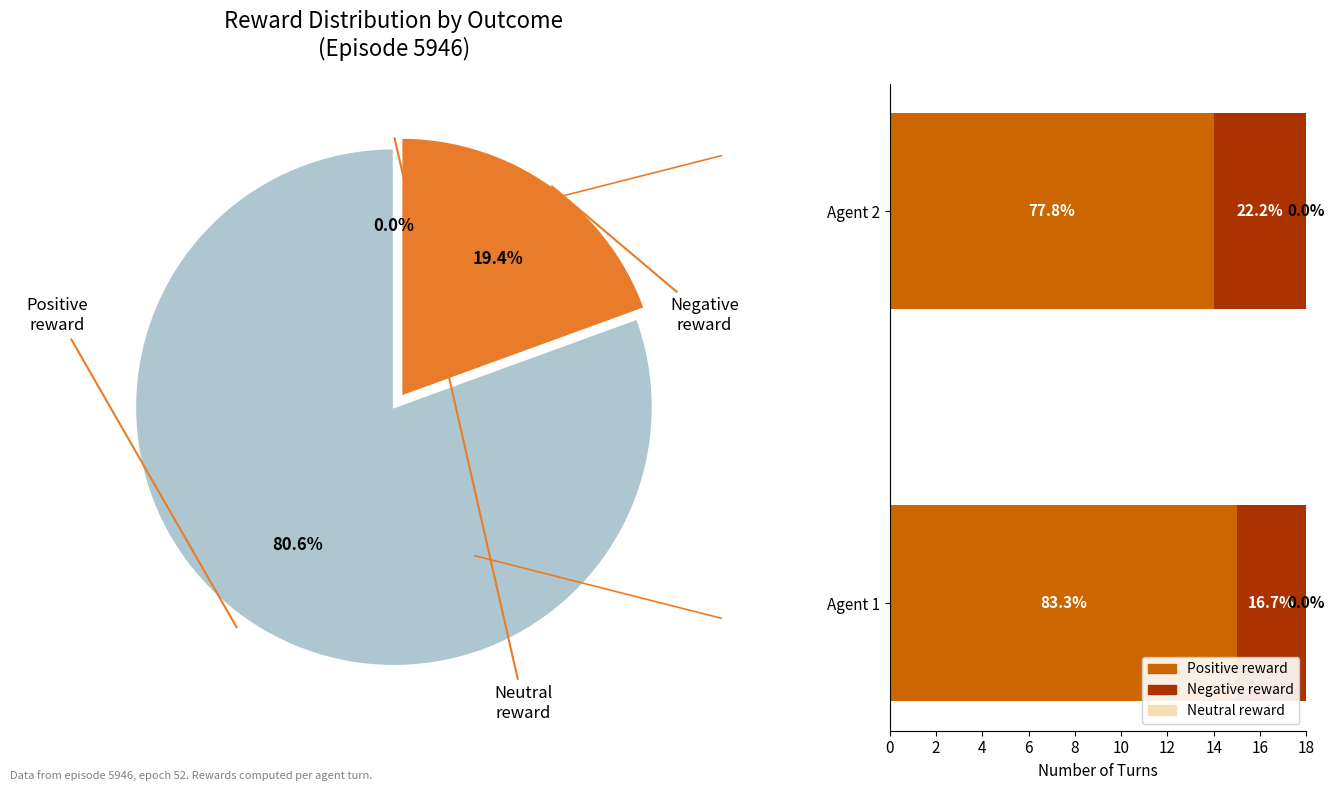

Rank the series by their maximum value, from lowest to highest.

Neutral reward, Negative reward, Positive reward